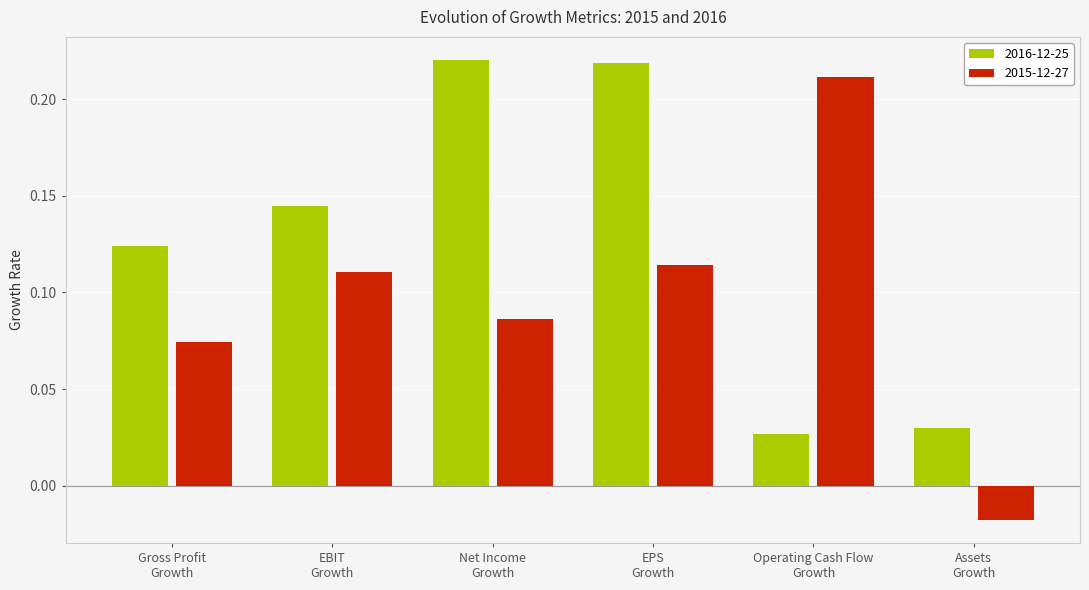

How many negative values does the 2015-12-27 series have?

1